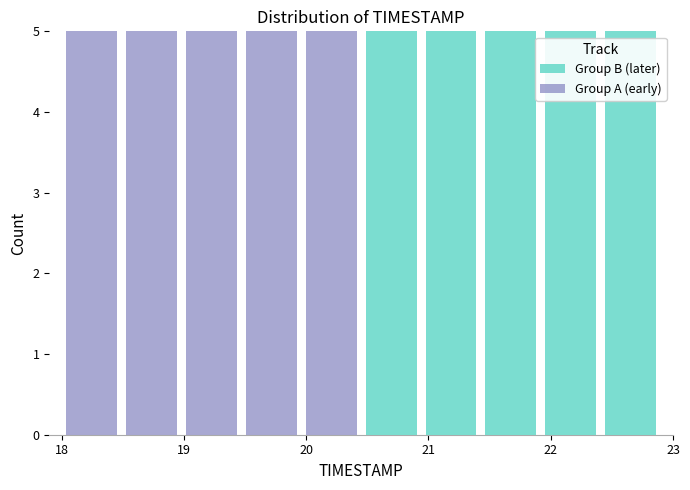

Reading left to right, list every stacked bar in this chart as the range it spans on the x-axis followed by its total height. Neither the bar edges nor the heights are printed on the chart, so give them approximately, as read against the axes.

18.00 to 18.49: 5
18.49 to 18.98: 5
18.98 to 19.47: 5
19.47 to 19.96: 5
19.96 to 20.45: 5
20.45 to 20.94: 5
20.94 to 21.43: 5
21.43 to 21.92: 5
21.92 to 22.41: 5
22.41 to 22.90: 5